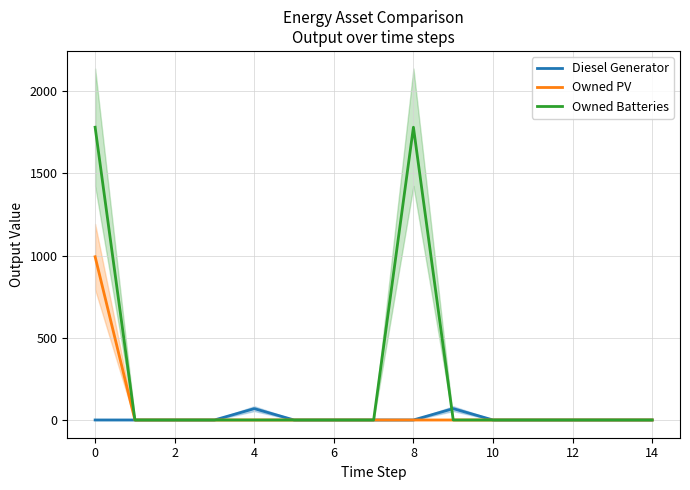

What is the difference between the maximum and minimum values in the Diesel Generator series?

69.0